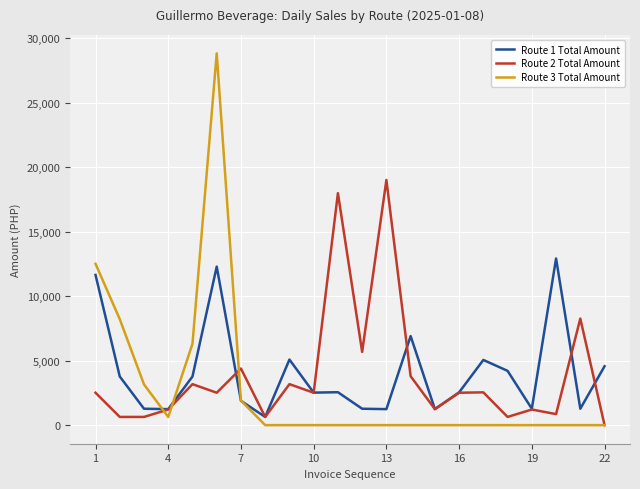

Which series has the largest range (max minus min)?

Route 3 Total Amount